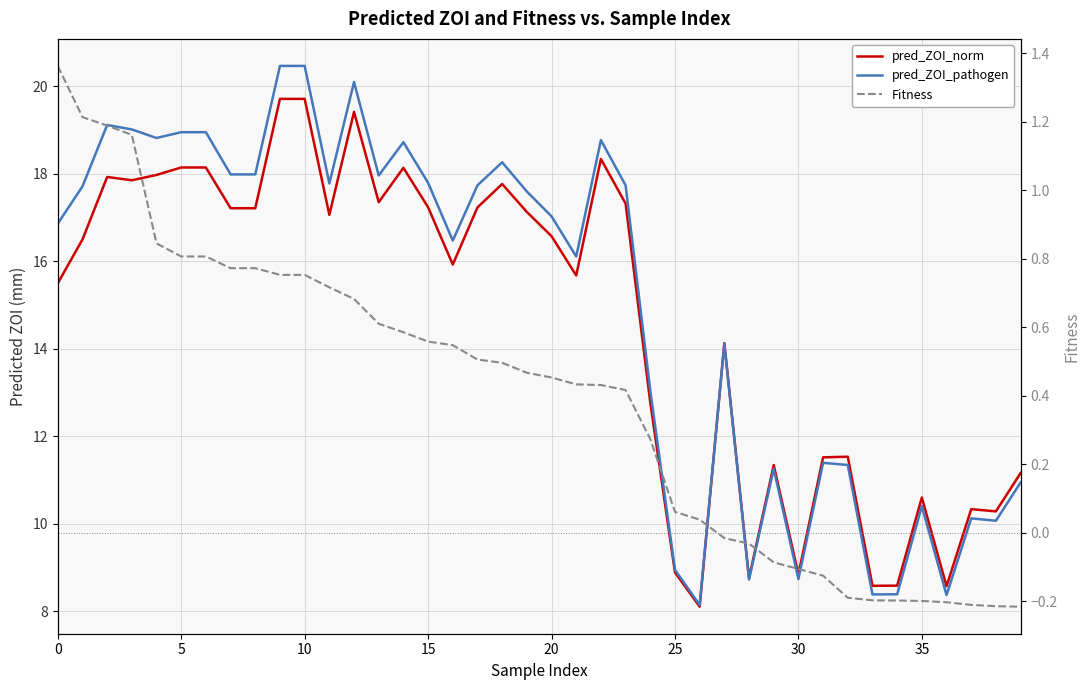

What are all the series names shown in the legend?

pred_ZOI_norm, pred_ZOI_pathogen, Fitness